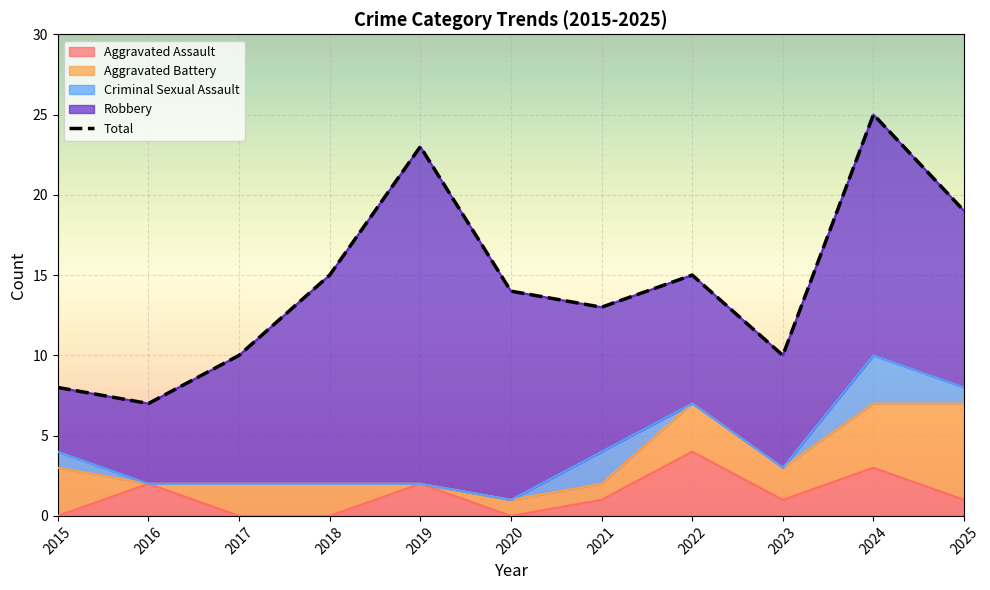

What is the difference between the second highest and second lowest values in the Aggravated Battery series?

4